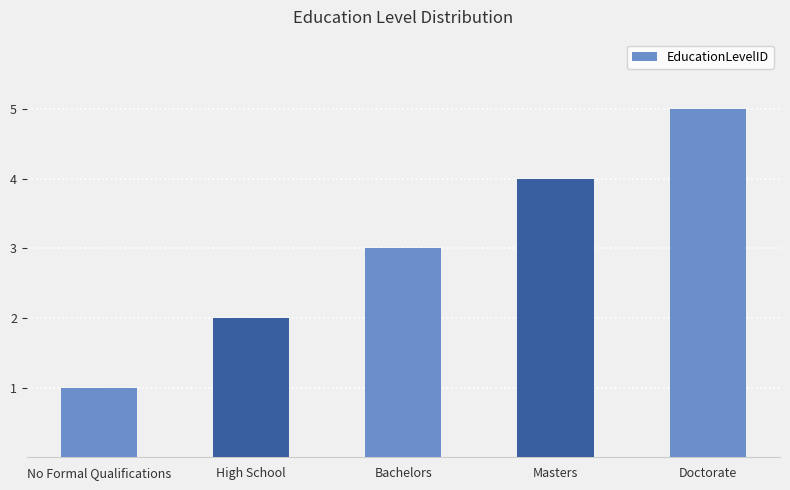

What is the ratio of the value at High School to the value at Doctorate?

0.4